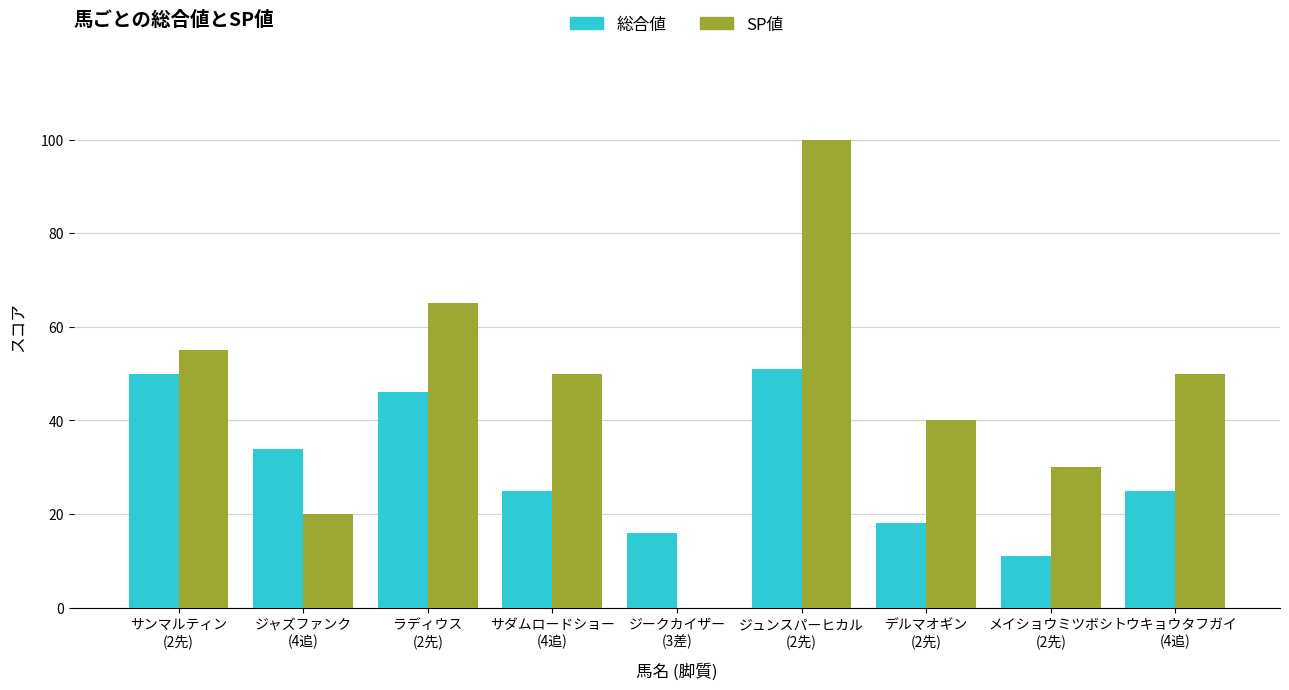

The SP値 series shows 50 at トウキョウタフガイ
(4追). True or false?

True